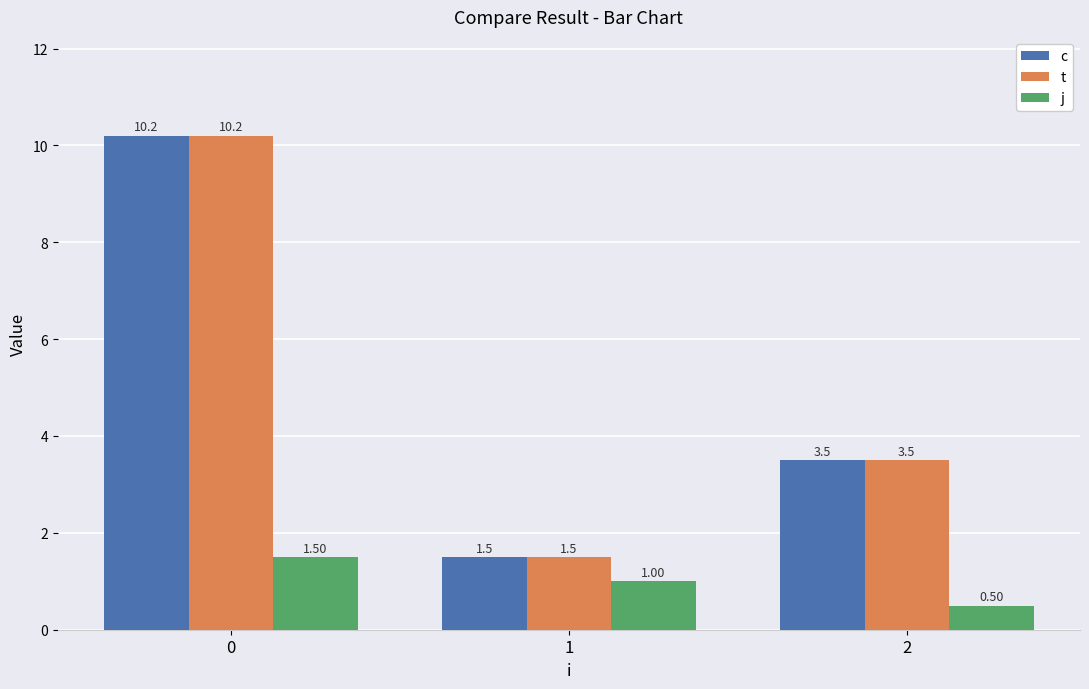

What is the sum of the t values at 1 and 0?

11.7